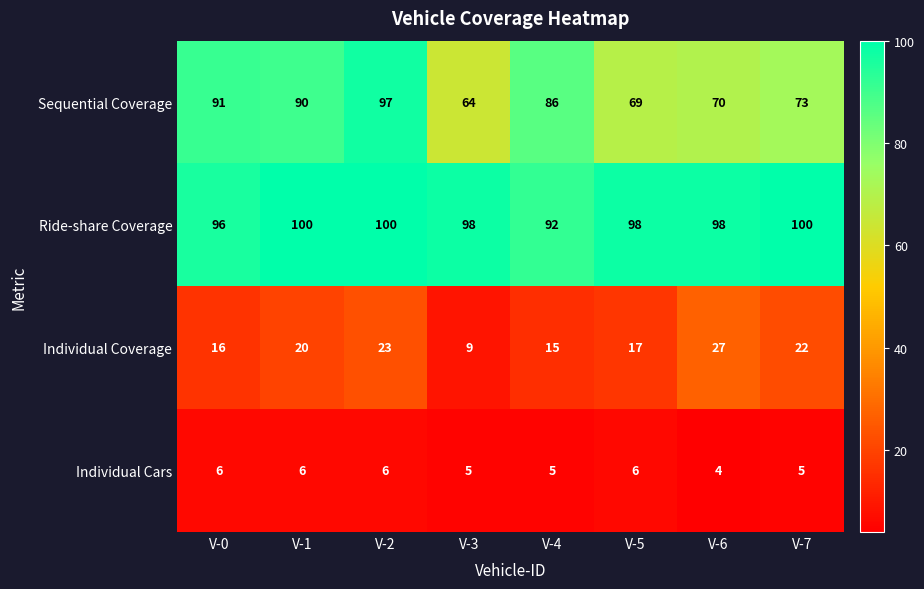

At V-0, list the series in order from largest to smallest.

Ride-share Coverage, Sequential Coverage, Individual Coverage, Individual Cars